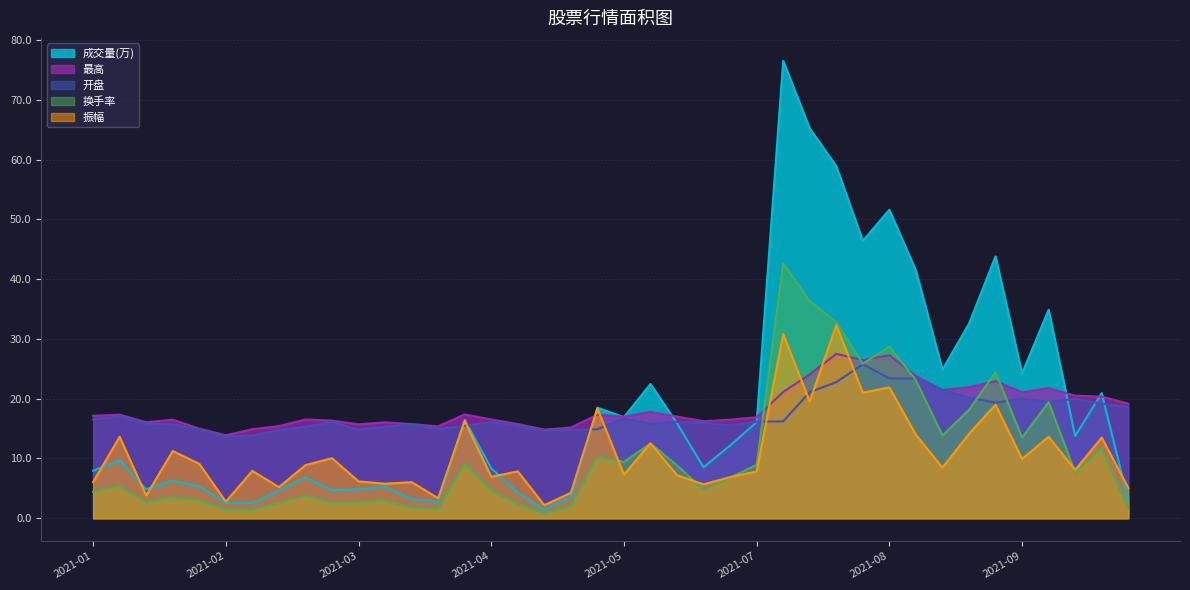

What is the maximum value shown in the chart?

76.5